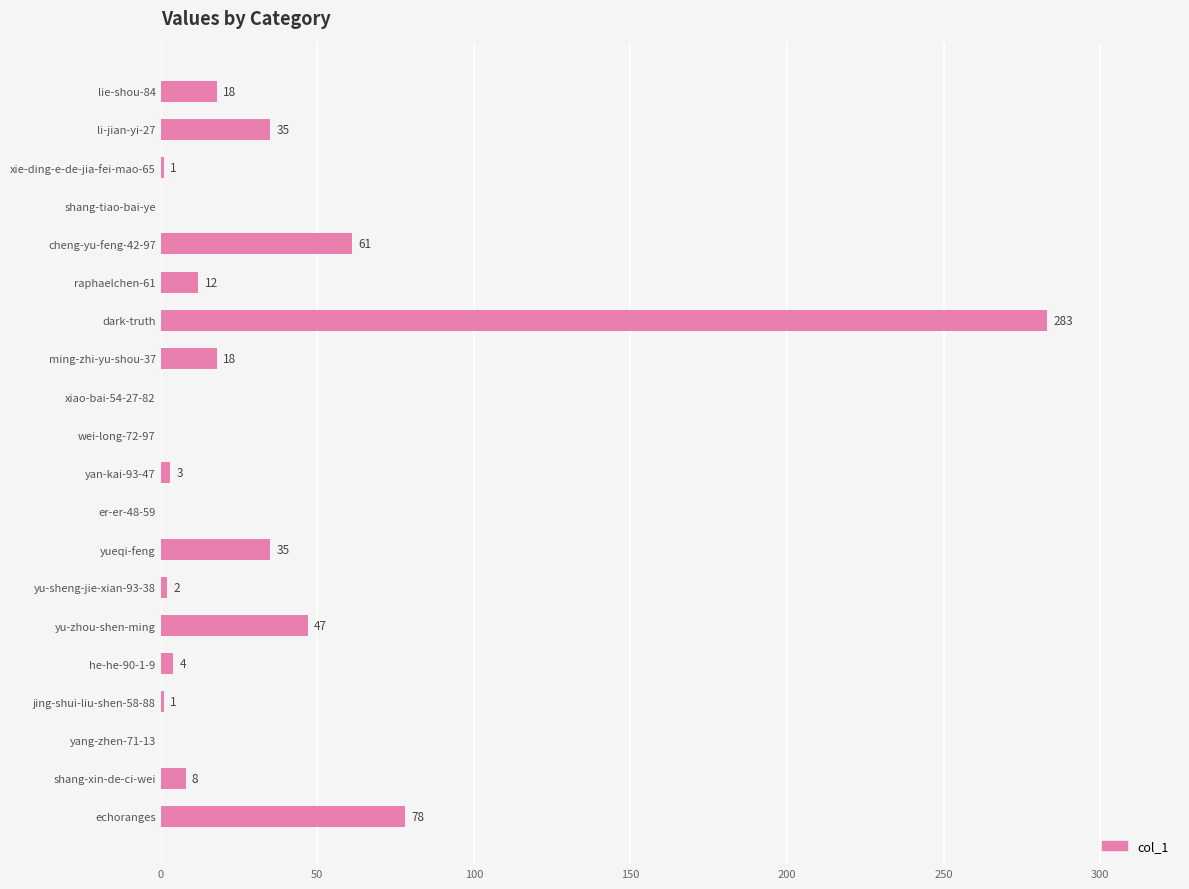

Does the chart contain stacked bars?

No